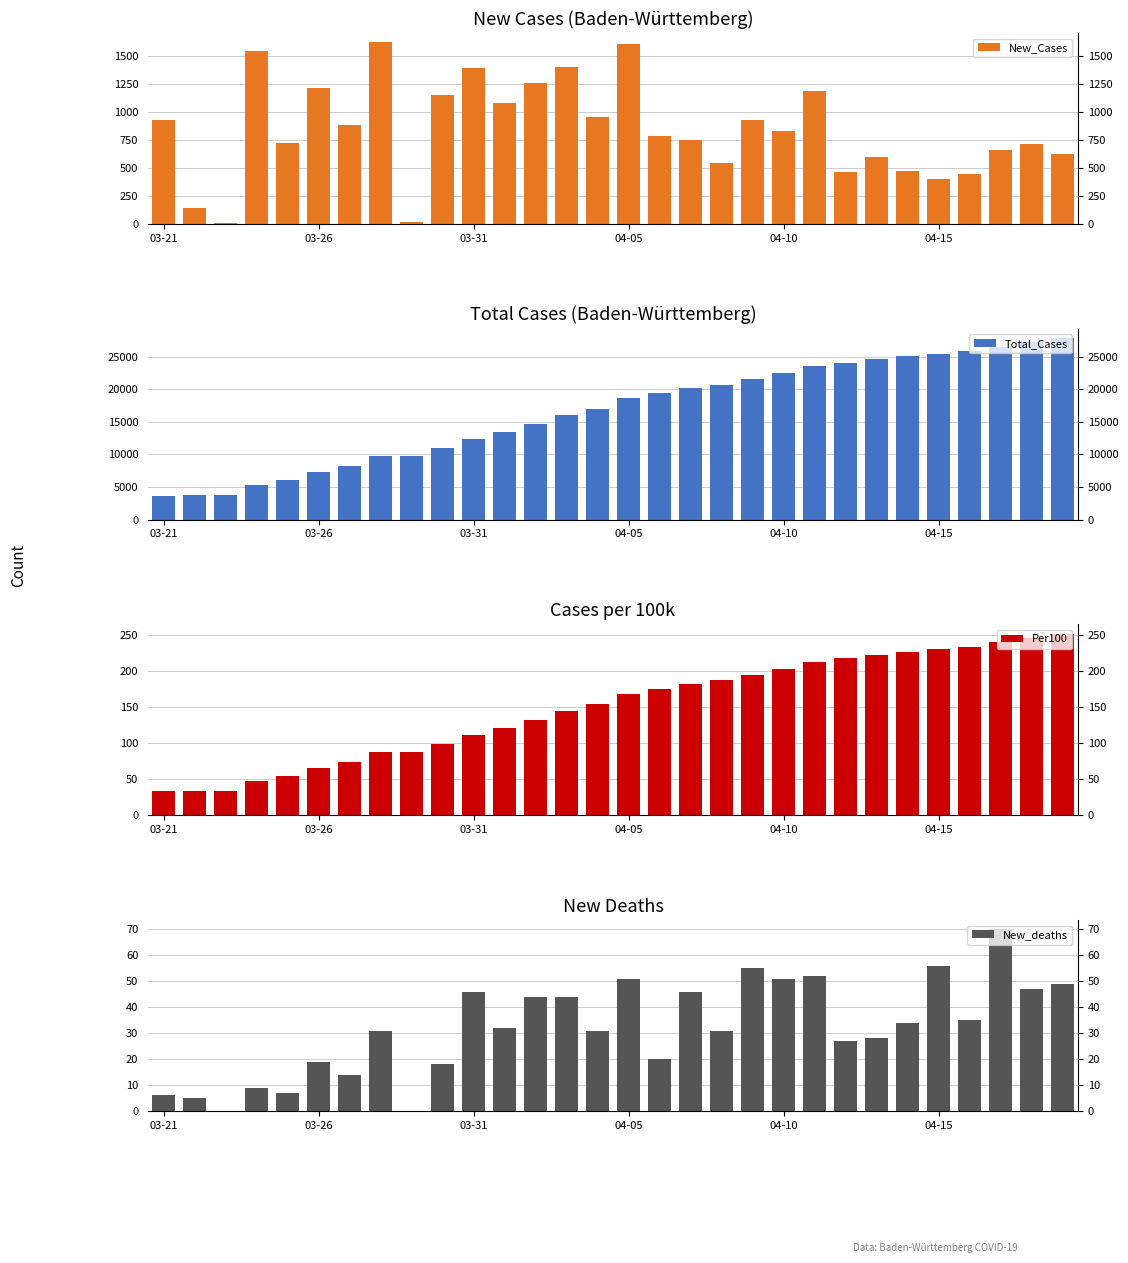

How many bars are there in total?

120